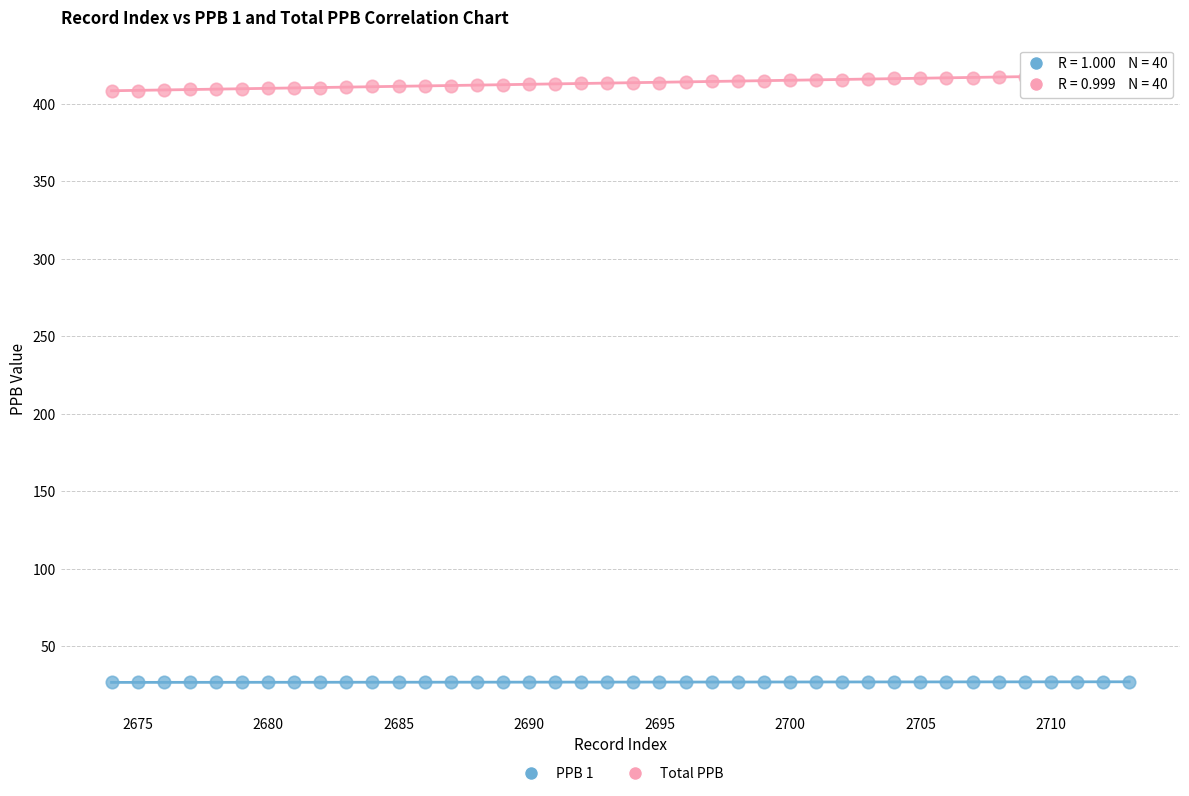

Which series contains the highest Y value?

Total PPB